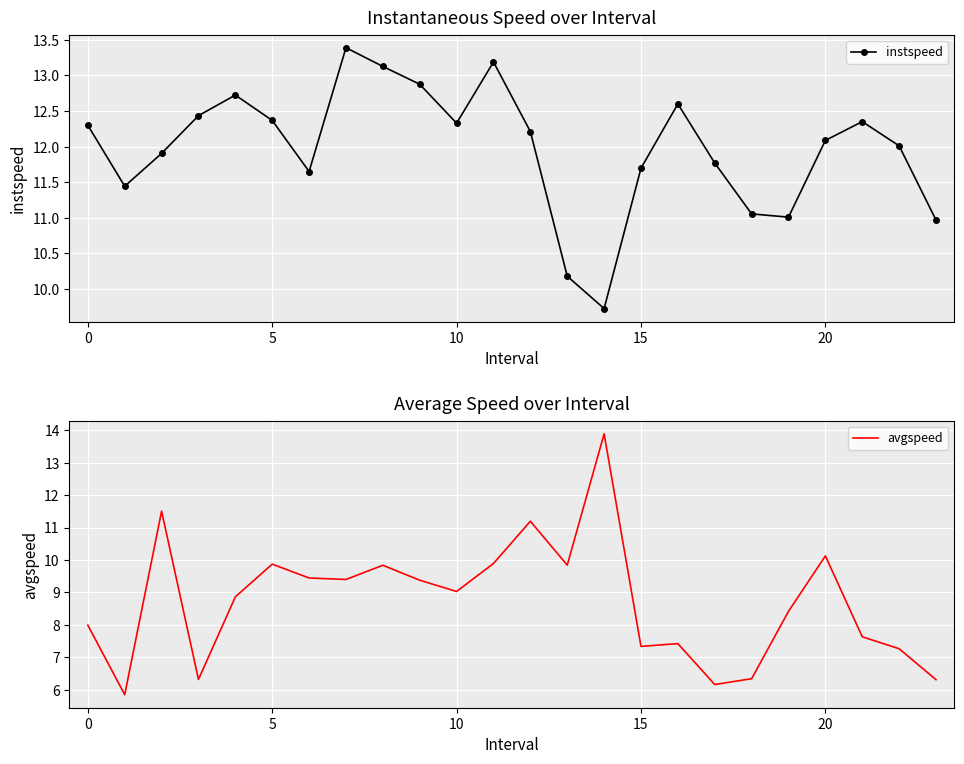

Reading left to right, what are all the values shown in this chart?

instspeed: 12.3	11.4	11.9	12.4	12.7	12.4	11.7	13.4	13.1	12.9	12.3	13.2	12.2	10.2	9.7	11.7	12.6	11.8	11.1	11.0	12.1	12.4	12.0	11.0
avgspeed: 8.0	5.8	11.5	6.3	8.9	9.9	9.4	9.4	9.8	9.4	9.0	9.9	11.2	9.8	13.9	7.3	7.4	6.2	6.3	8.4	10.1	7.6	7.3	6.3